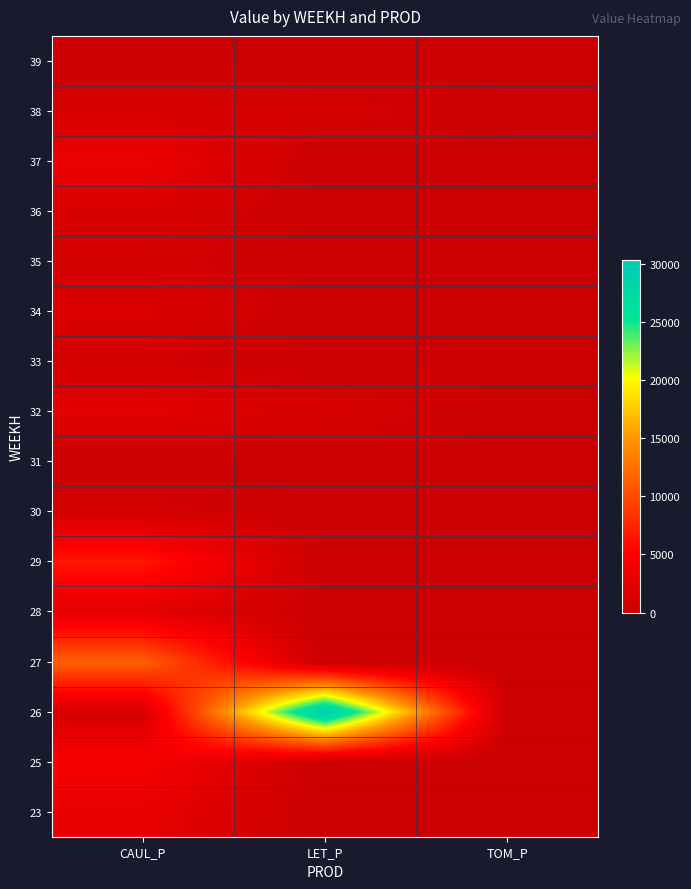

What is the difference between the highest and lowest values at TOM_P?

219.9